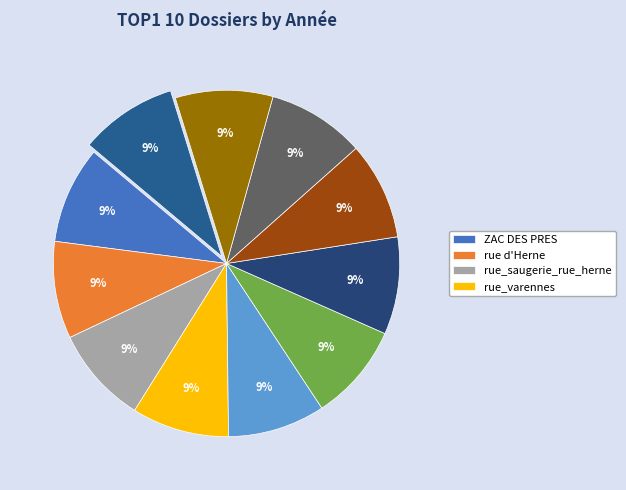

Is there a majority slice in this chart?

No